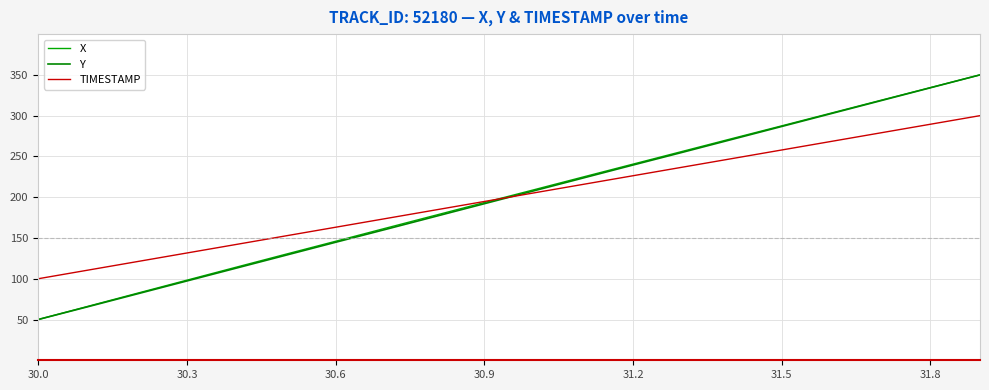

Does the chart display data point markers on the line(s)?

No